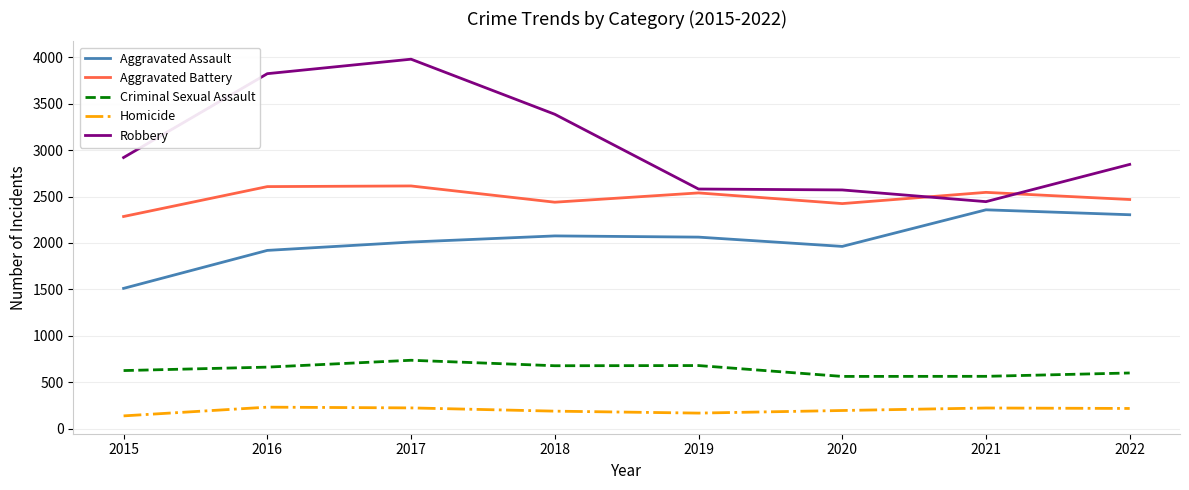

The value of Criminal Sexual Assault at 2018 is 678. True or false?

True